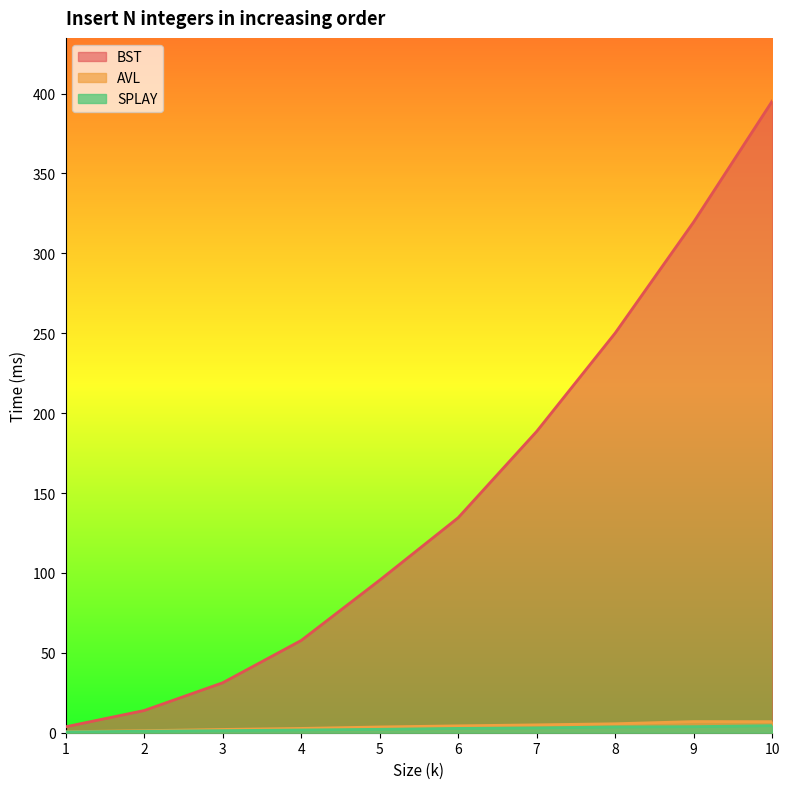

True or false: SPLAY and BST intersect in this chart.

False